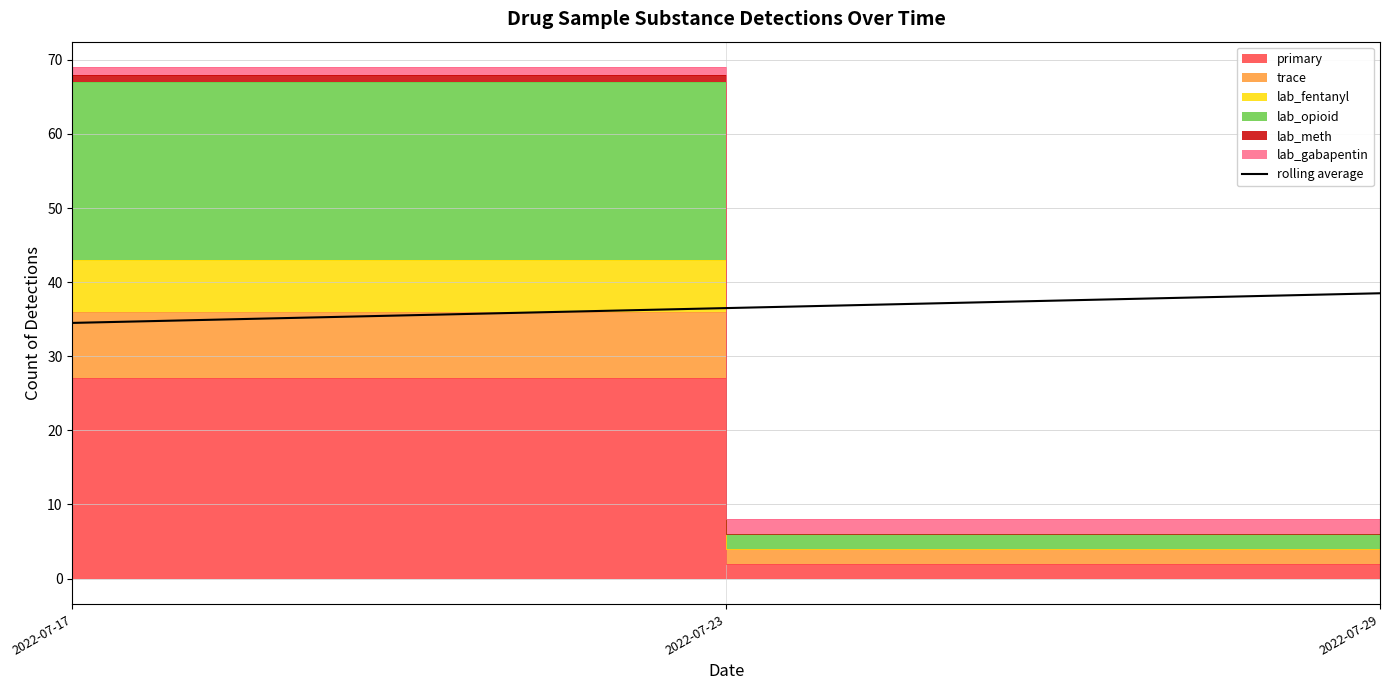

Is it true that the value at 2022-07-29 is 58.5?

False